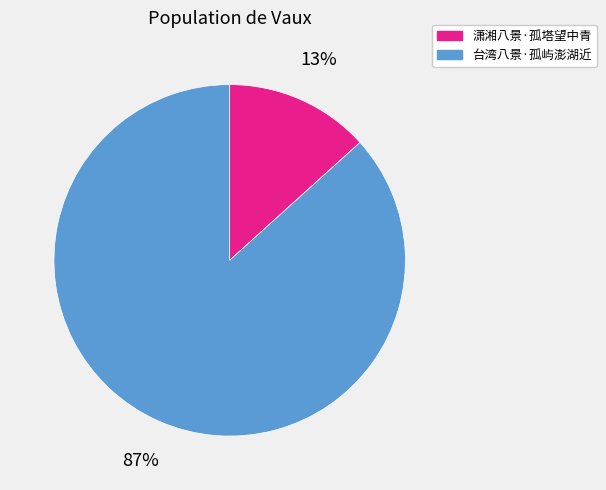

What percentage is the 台湾八景·孤屿澎湖近 slice, to the nearest percent?

87%